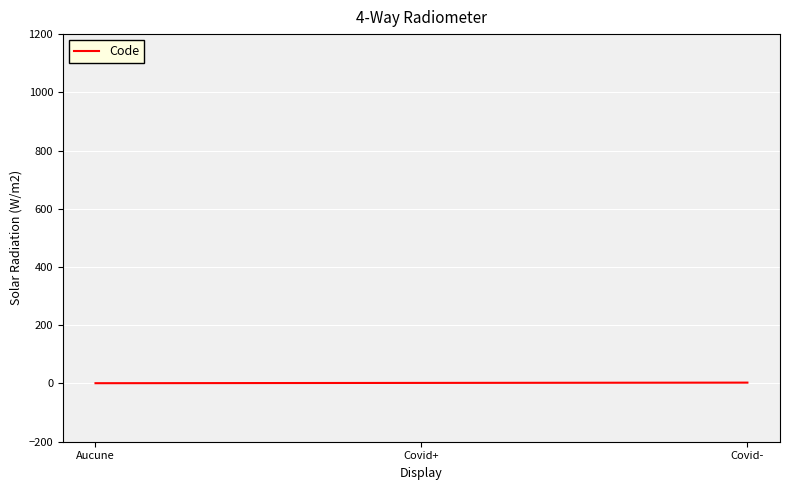

How many values are below 2?

1